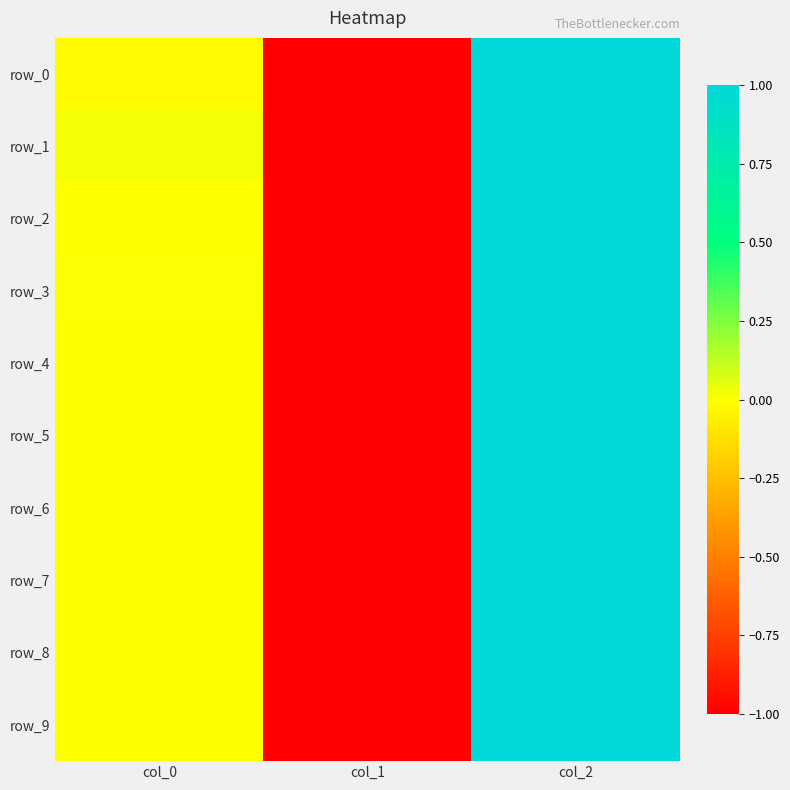

List the series in order of their peak value, highest first.

row_0, row_1, row_2, row_3, row_4, row_5, row_6, row_7, row_8, row_9